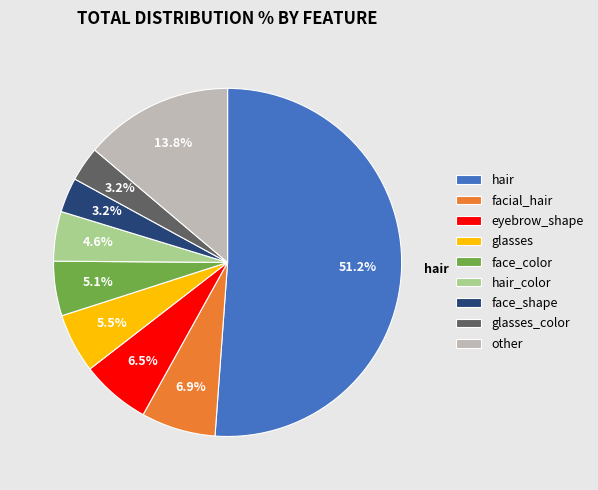

What is the largest slice in the pie chart?

hair